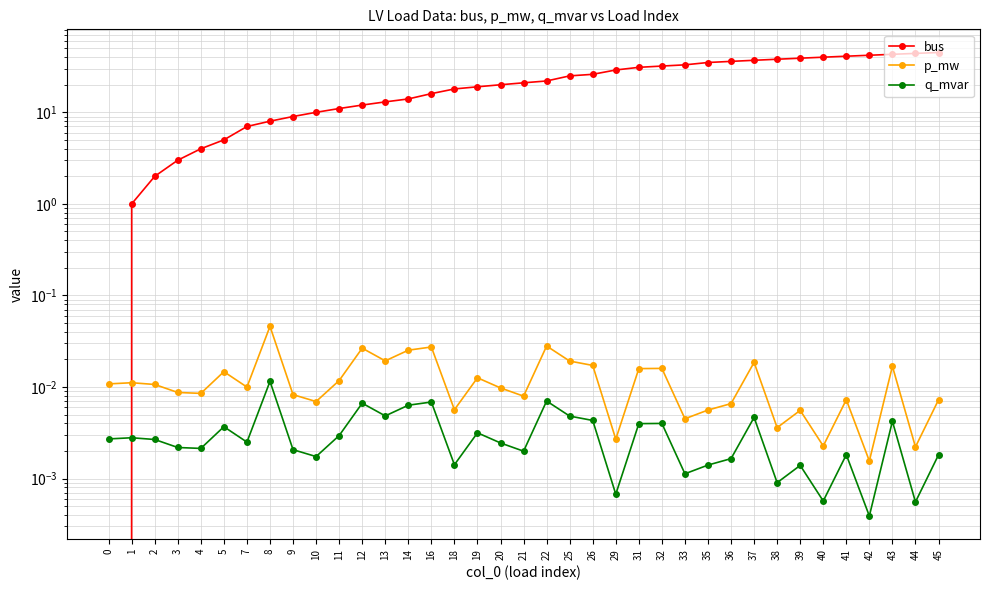

What is the sum of all p_mw values?

0.5